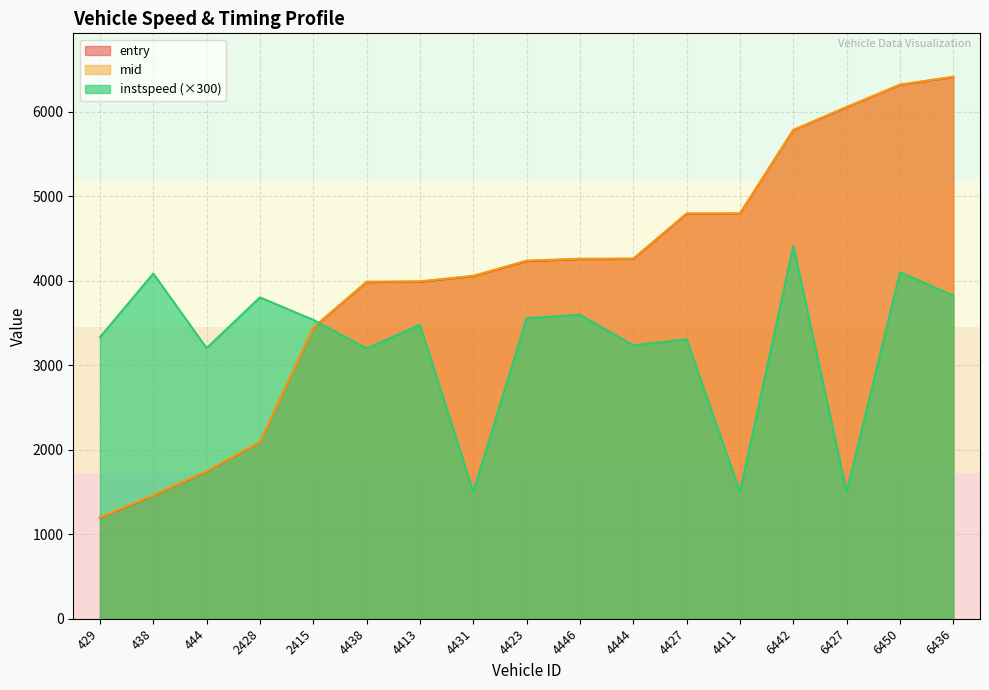

True or false: entry has a value of 4234.0 at 4423.

True